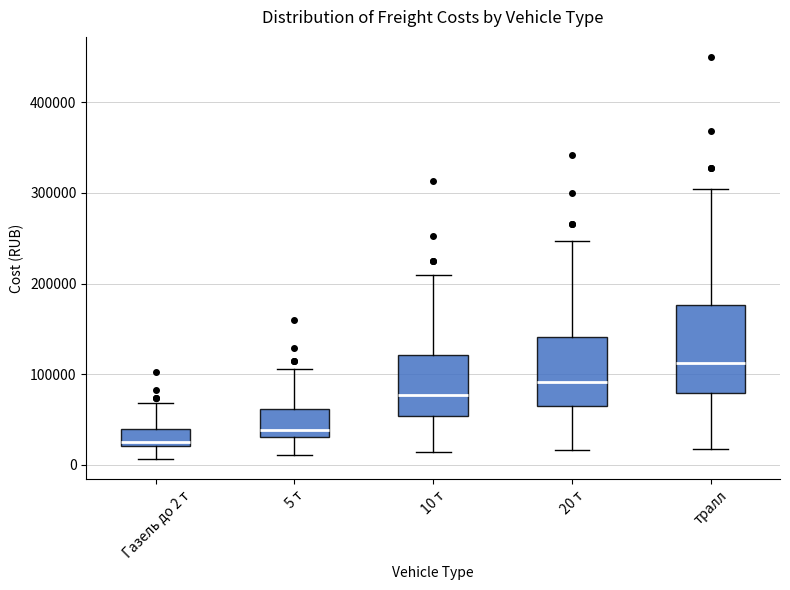

Reading left to right, transcribe this box plot: for each box, give where its median line is, the range the box spans, and where its two whiskers end, as read against the y-axis. The values are not printed on the chart, so give them approximately, as read against the axis.

Газель до 2 т: median 30000, box 20000 to 40000, whiskers 10000 to 70000
5 т: median 40000, box 30000 to 60000, whiskers 10000 to 110000
10 т: median 80000, box 50000 to 120000, whiskers 10000 to 210000
20 т: median 90000, box 70000 to 140000, whiskers 20000 to 250000
тралл: median 110000, box 80000 to 180000, whiskers 20000 to 300000